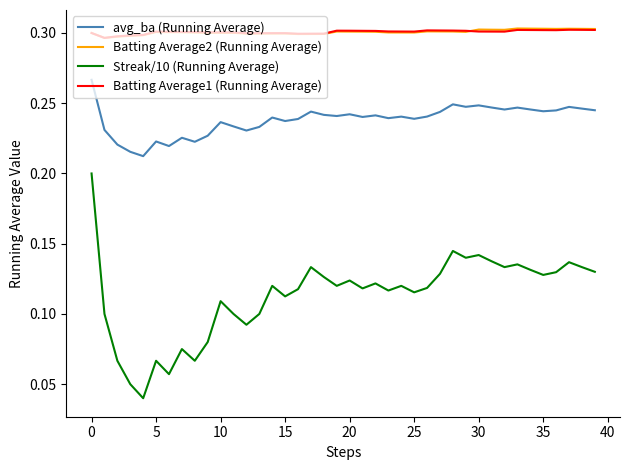

True or false: Batting Average2 (Running Average) and avg_ba (Running Average) intersect in this chart.

False